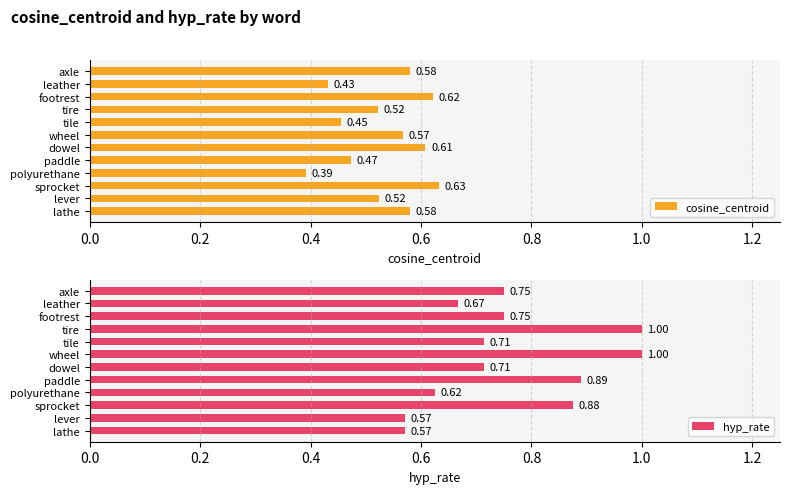

At which label does cosine_centroid reach its peak?

sprocket